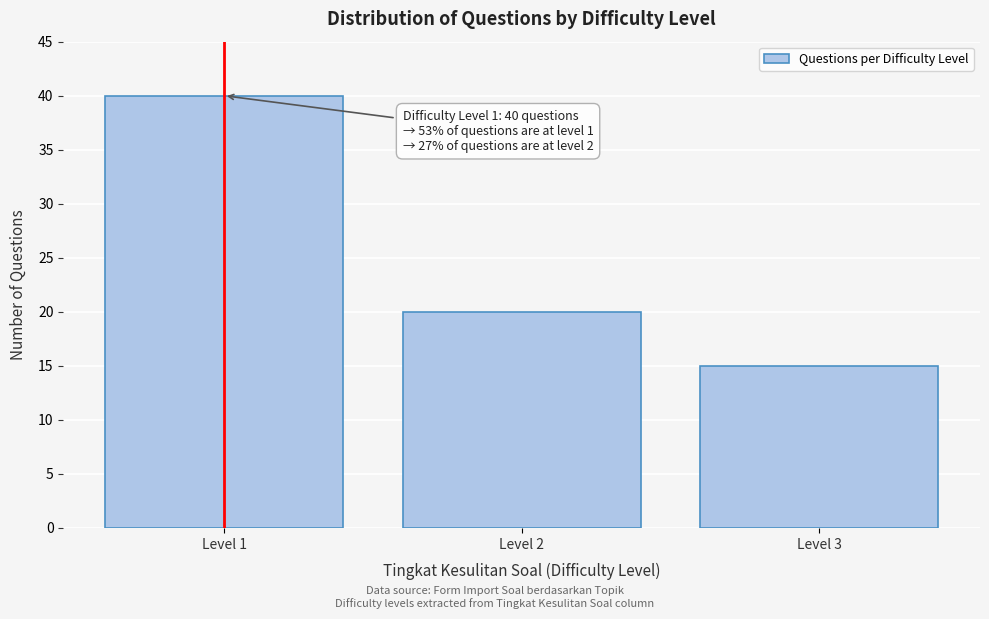

Reading left to right, extract all data points from this chart.

40	20	15